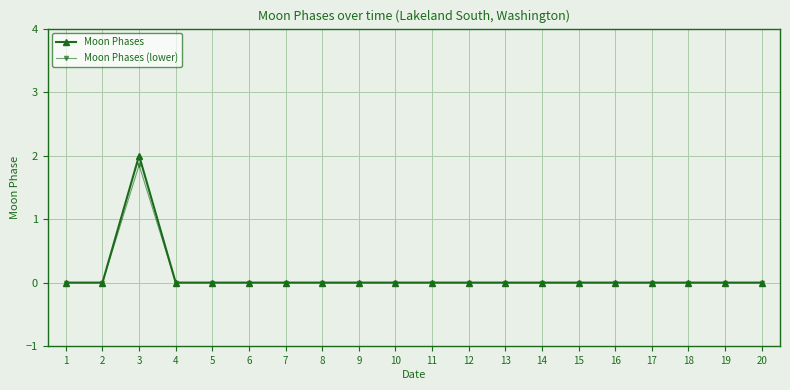

Which series has the largest range (max minus min)?

Moon Phases